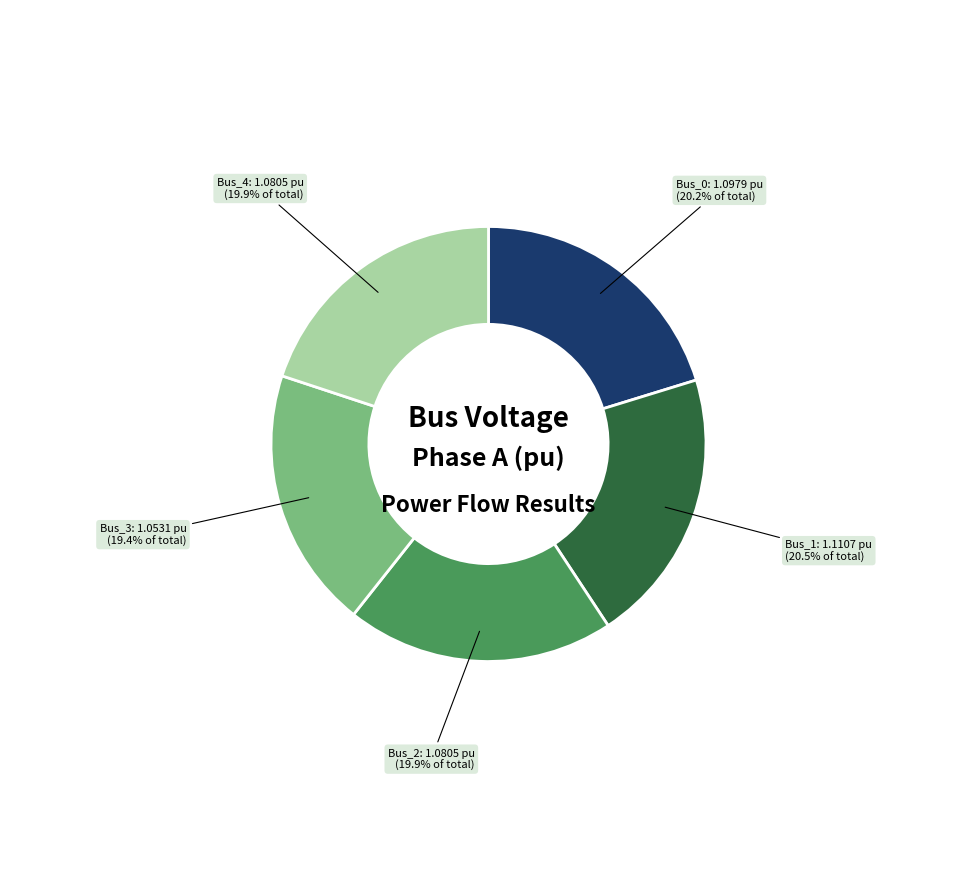

Does any single category account for the majority?

No